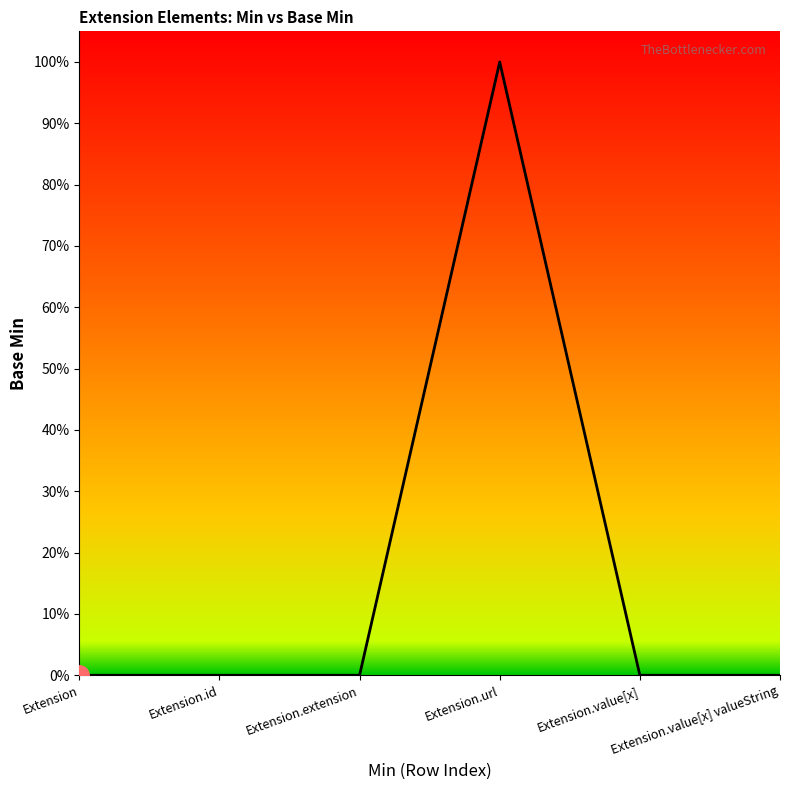

Which category has the highest value across all series?

Extension.url